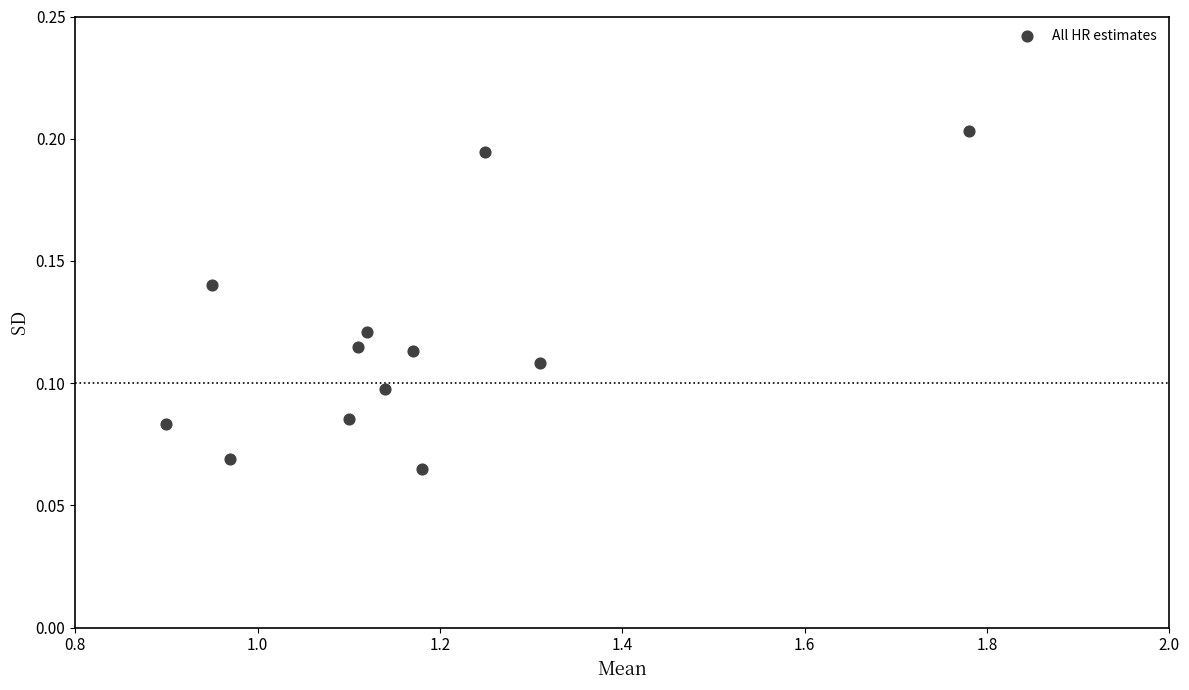

What is the average X value?

1.2